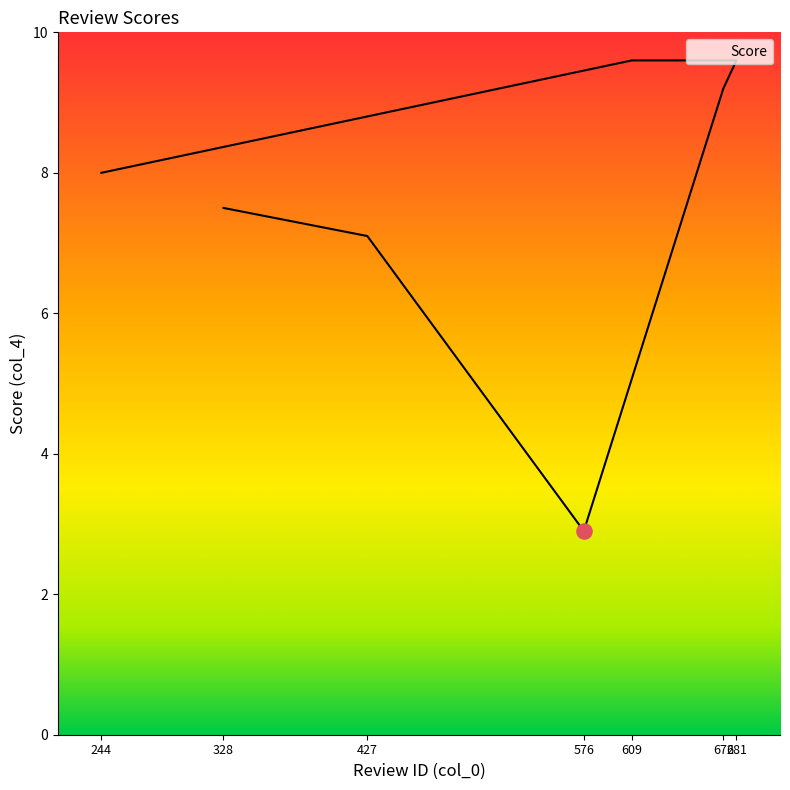

Between 427 and 609, which is larger?

609